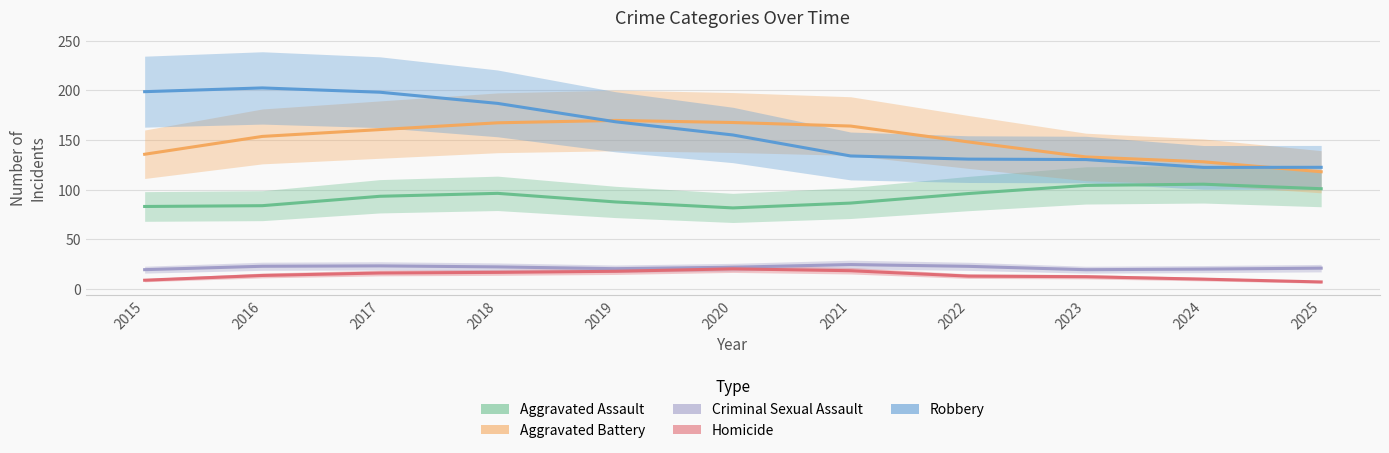

The value of Robbery at 2025 is 122.5. True or false?

True